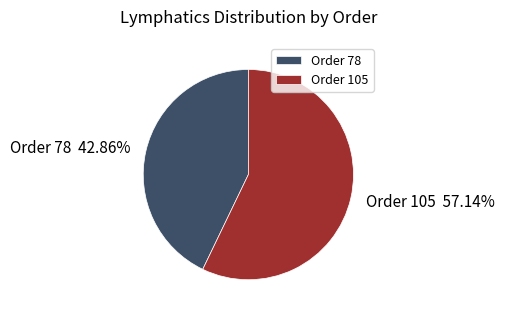

Is there any slice that represents more than half of the pie?

Yes